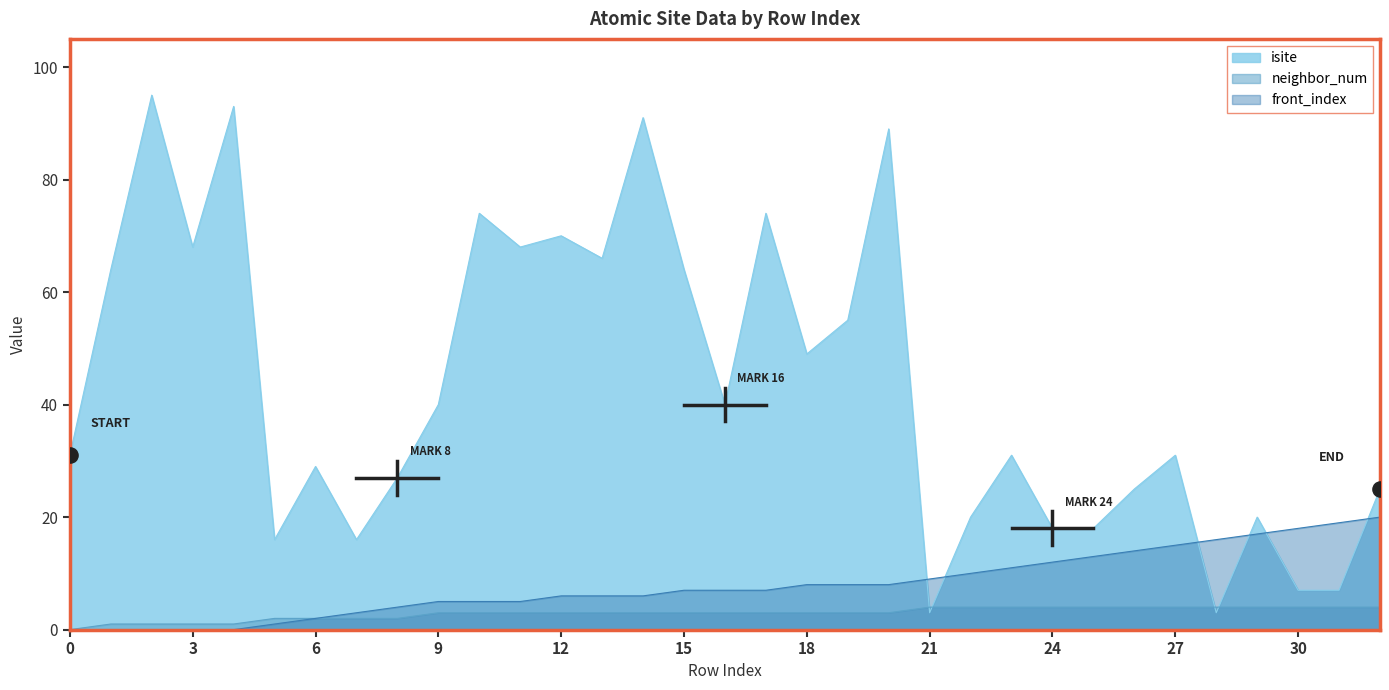

At which category is the sum across all series the highest?

14